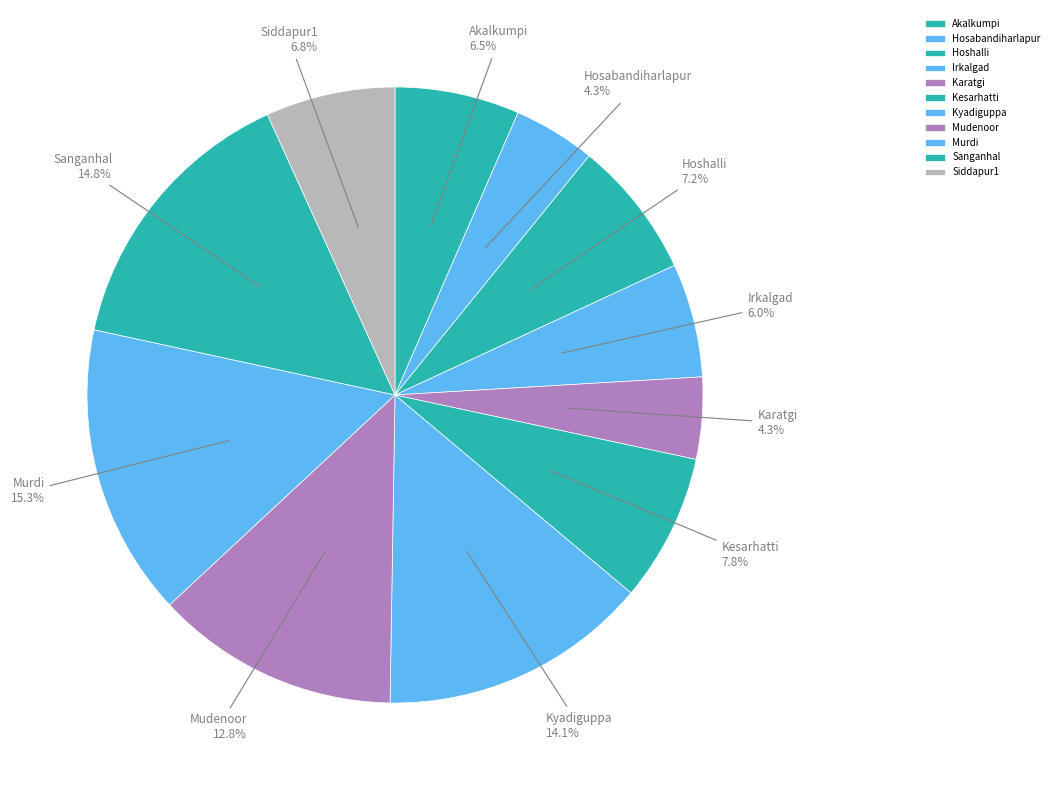

What is the ratio of the value at Mudenoor to the value at Akalkumpi?

2.0